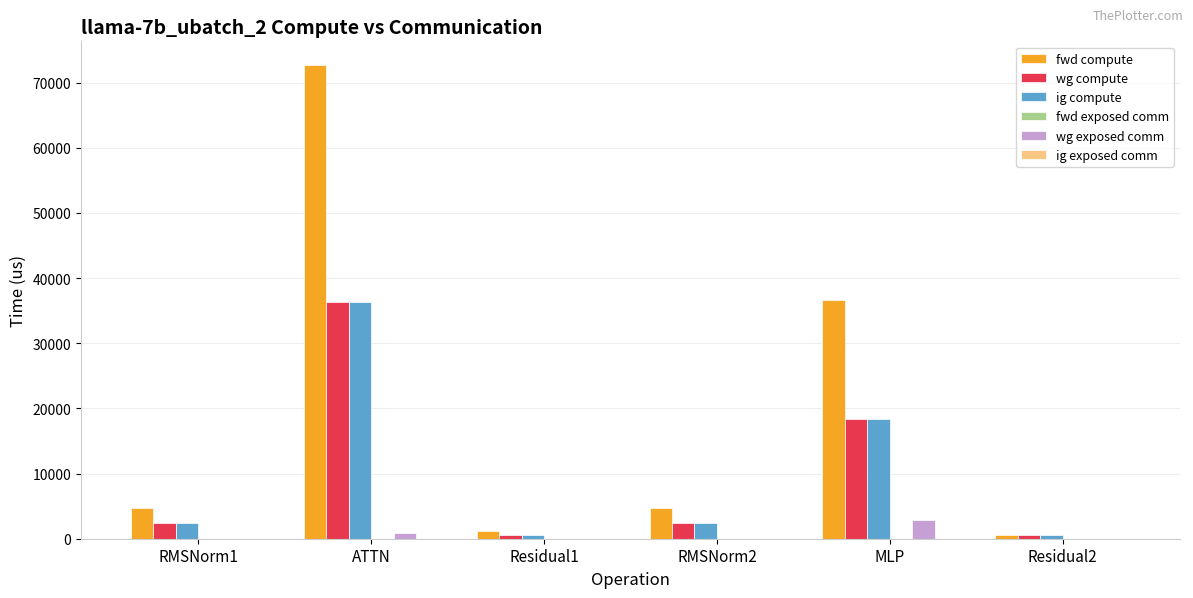

Is the value of ig compute at Residual2 greater than the value of fwd compute at ATTN?

No